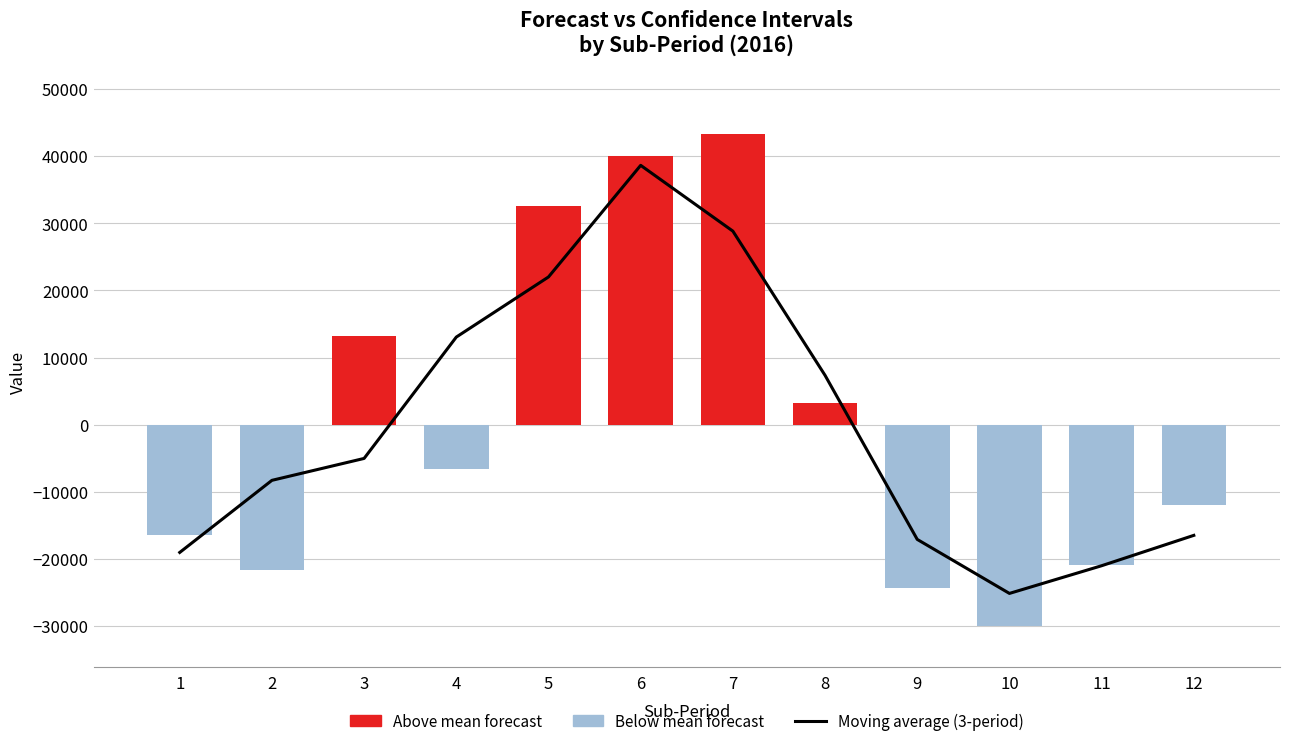

True or false: Moving average (3-period) has a value of 33488.0 at 5.

False